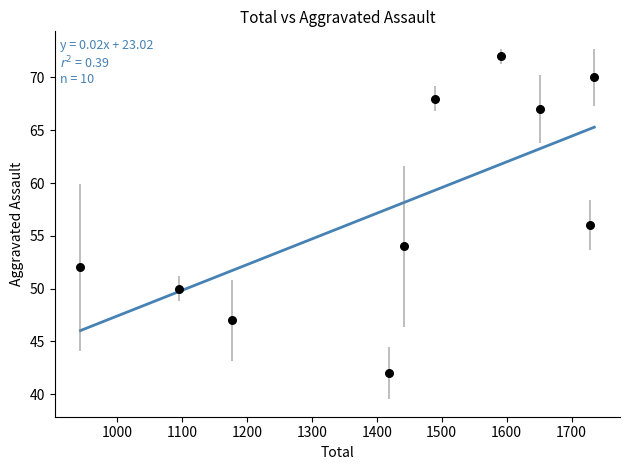

What is the average X value?

1428